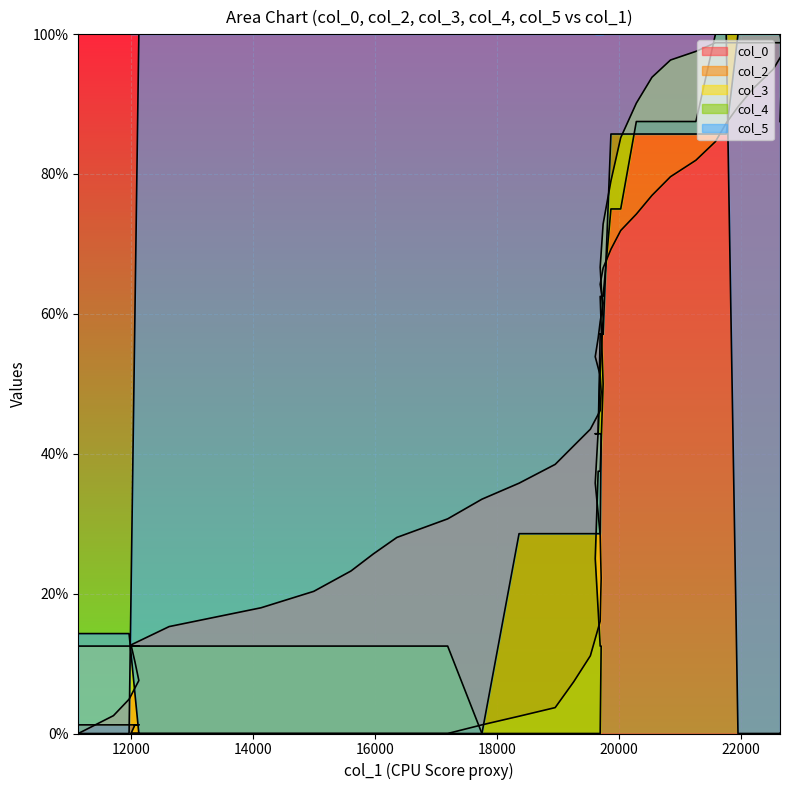

How many data points does each series have?

40